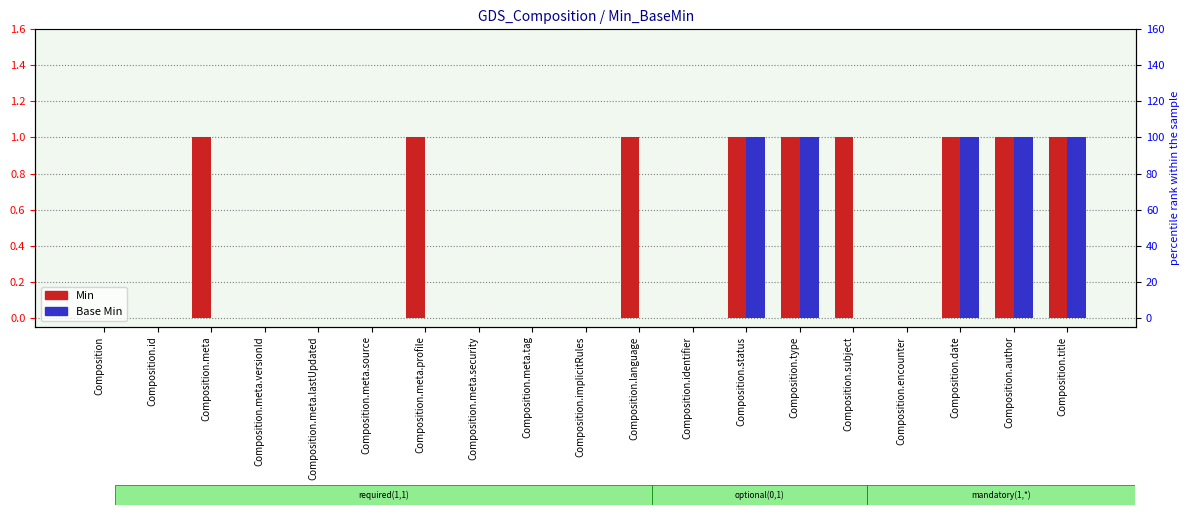

Which series has the largest range (max minus min)?

Min